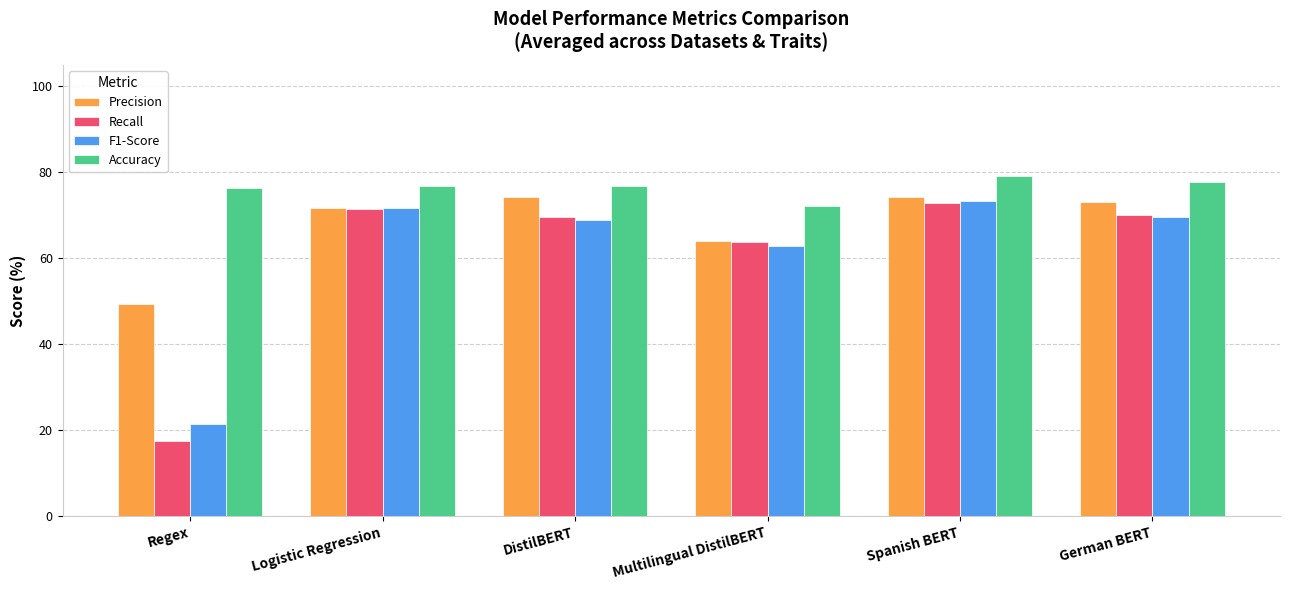

What position from the left is German BERT?

6